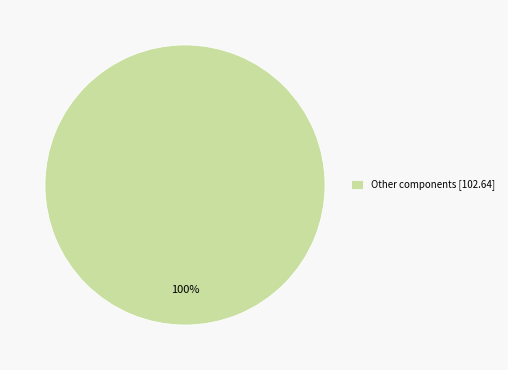

To the nearest percent, what portion does Other components [102.64] represent?

100%